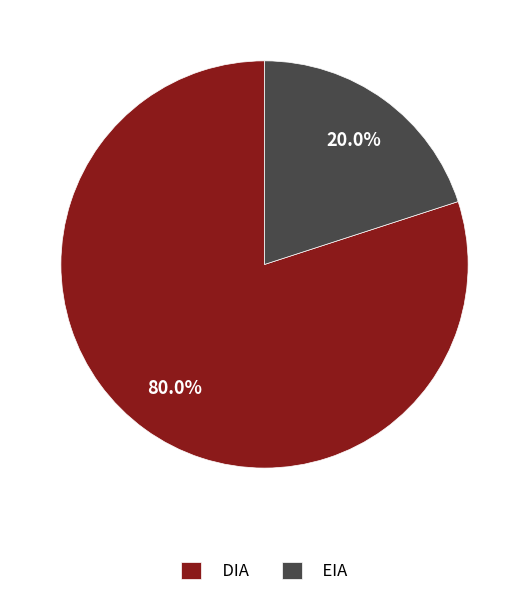

How much of the chart is everything except DIA?

20.0%